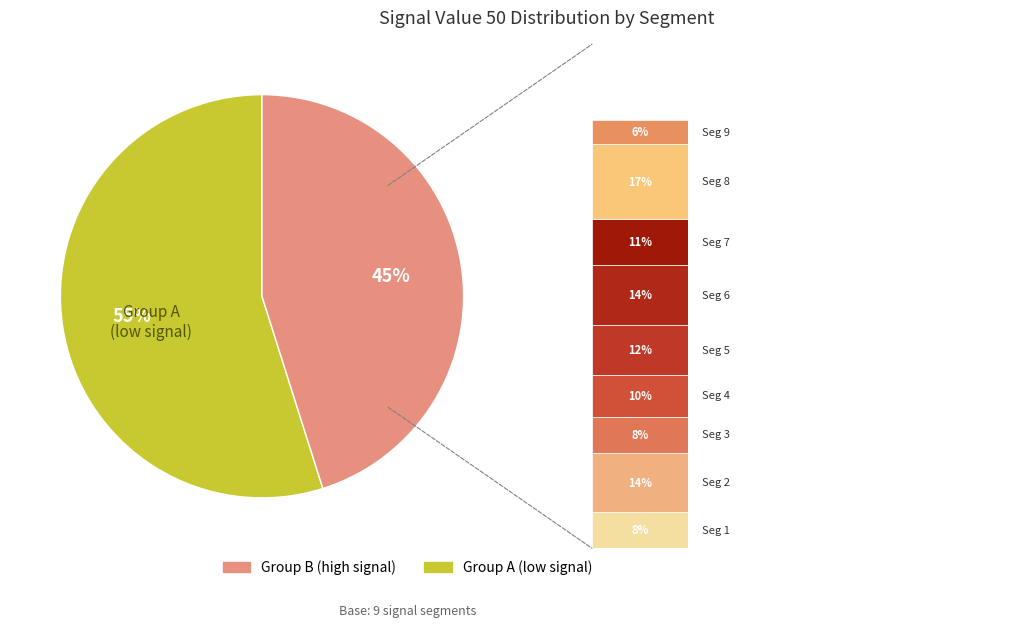

Is there a majority slice in this chart?

Yes